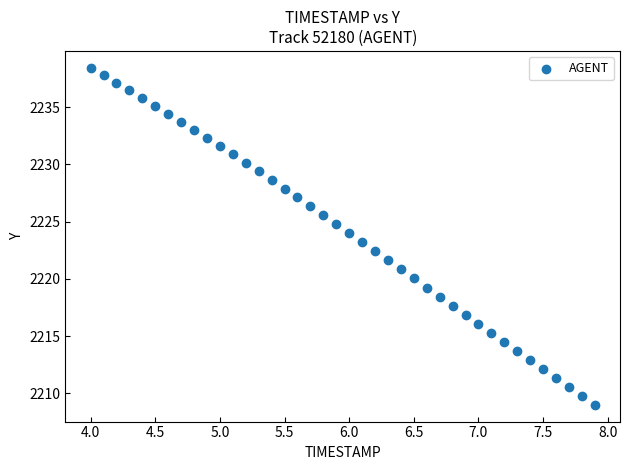

What is the range of Y values (max minus min)?

29.4